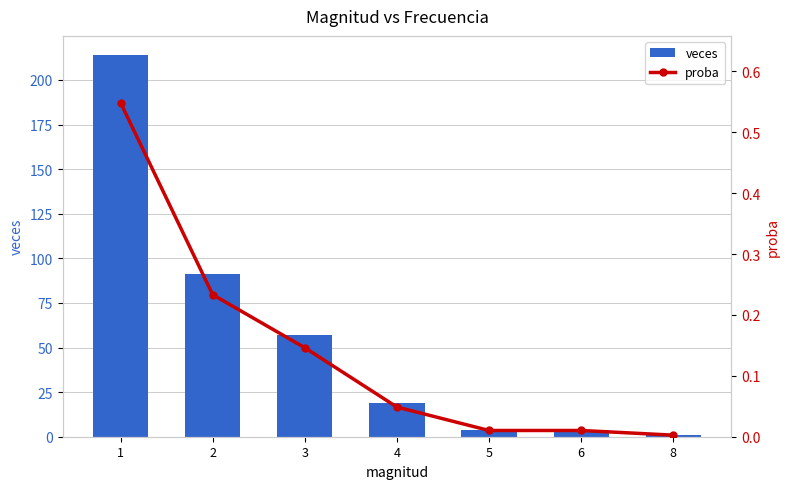

Which series changed the most between 1 and 8?

veces